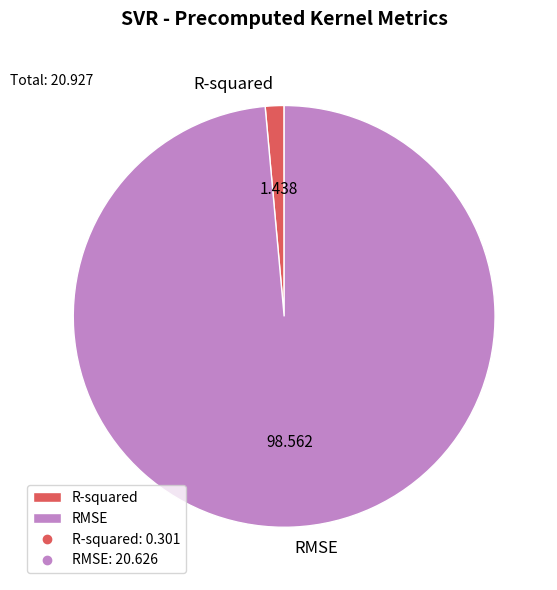

Is R-squared the majority of the pie?

No